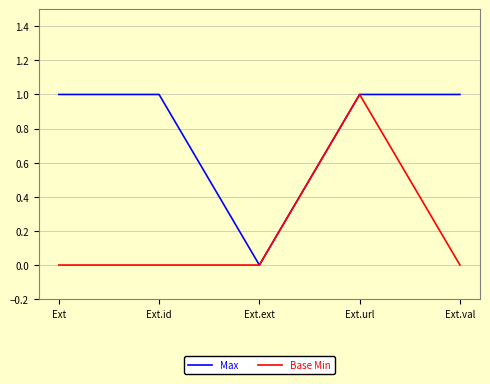

How many lines are shown in the chart?

2